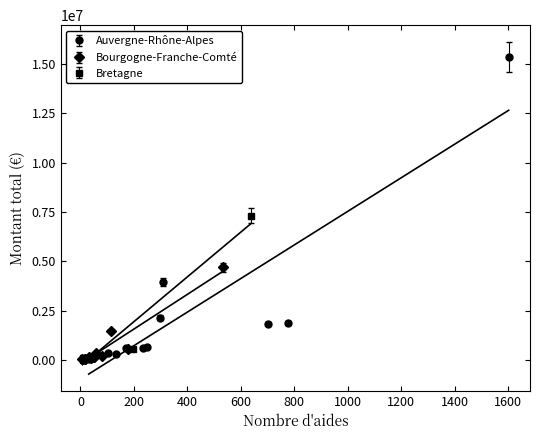

What is the sum of all Bretagne values?

8361533.6